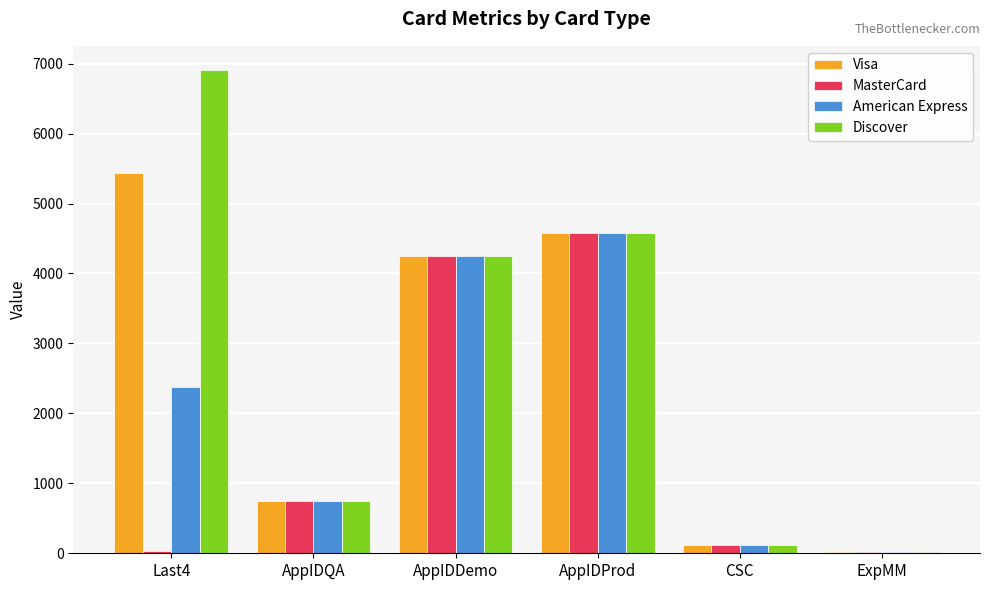

Which series changed the most between Last4 and AppIDDemo?

MasterCard